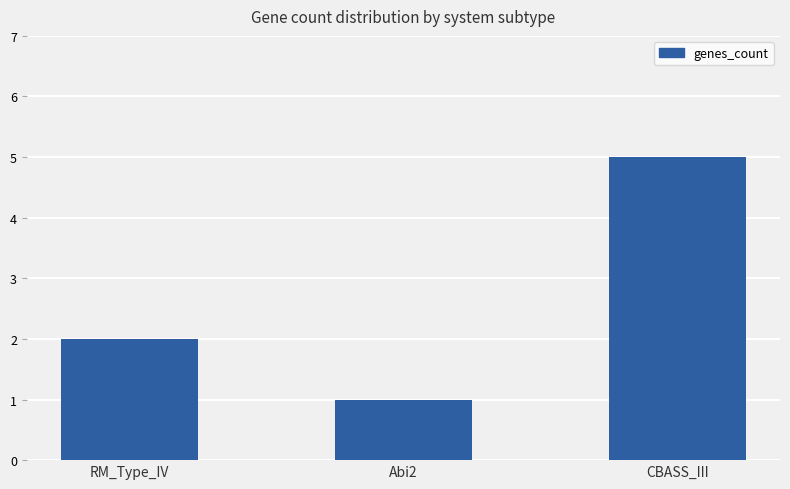

What position from the left is RM_Type_IV?

1